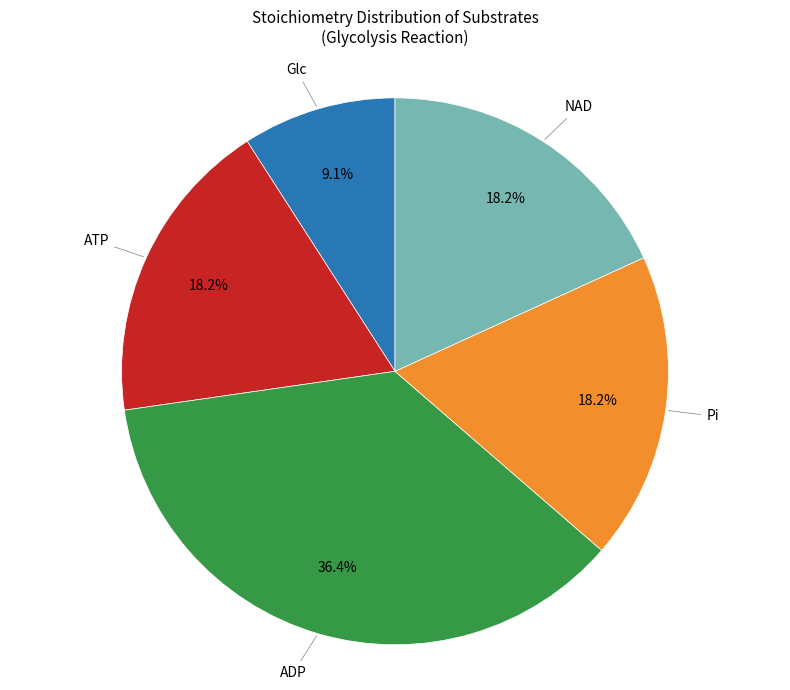

Is there a majority slice in this chart?

No